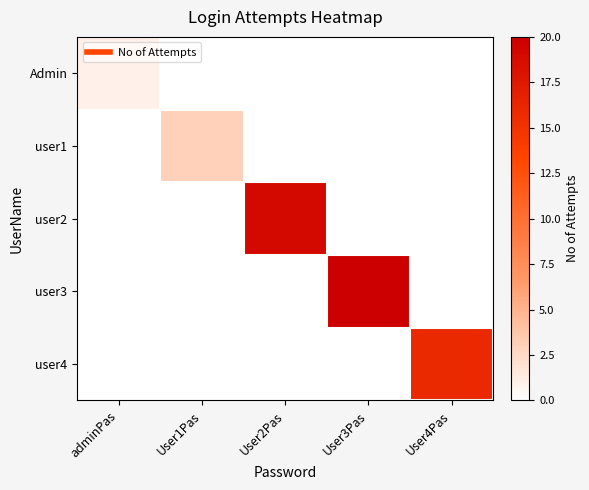

Between adminPas and User3Pas, which is larger?

adminPas